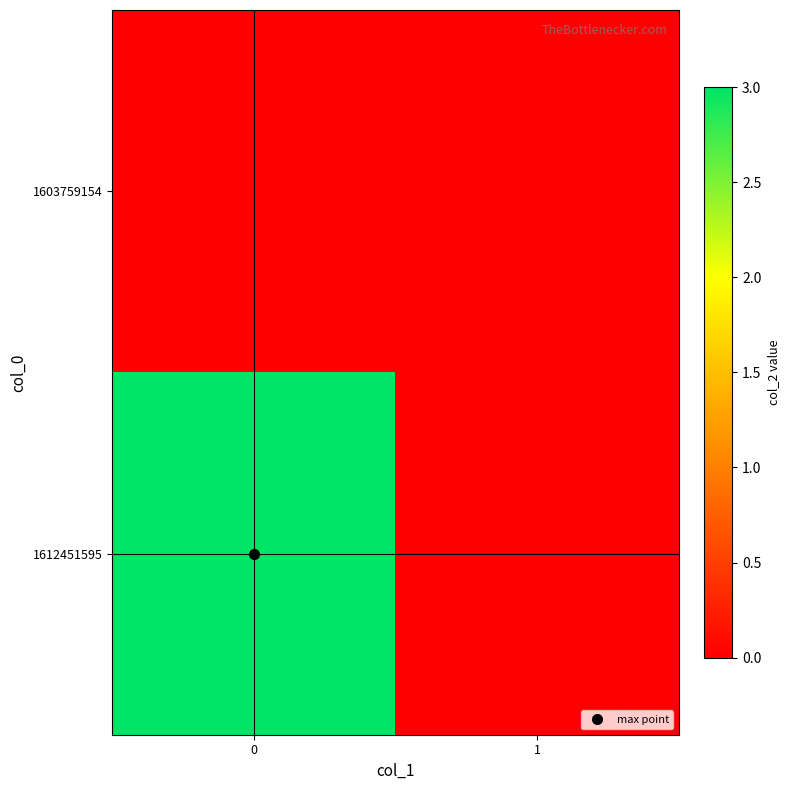

At 0, list the series in order from largest to smallest.

1612451595, 1603759154